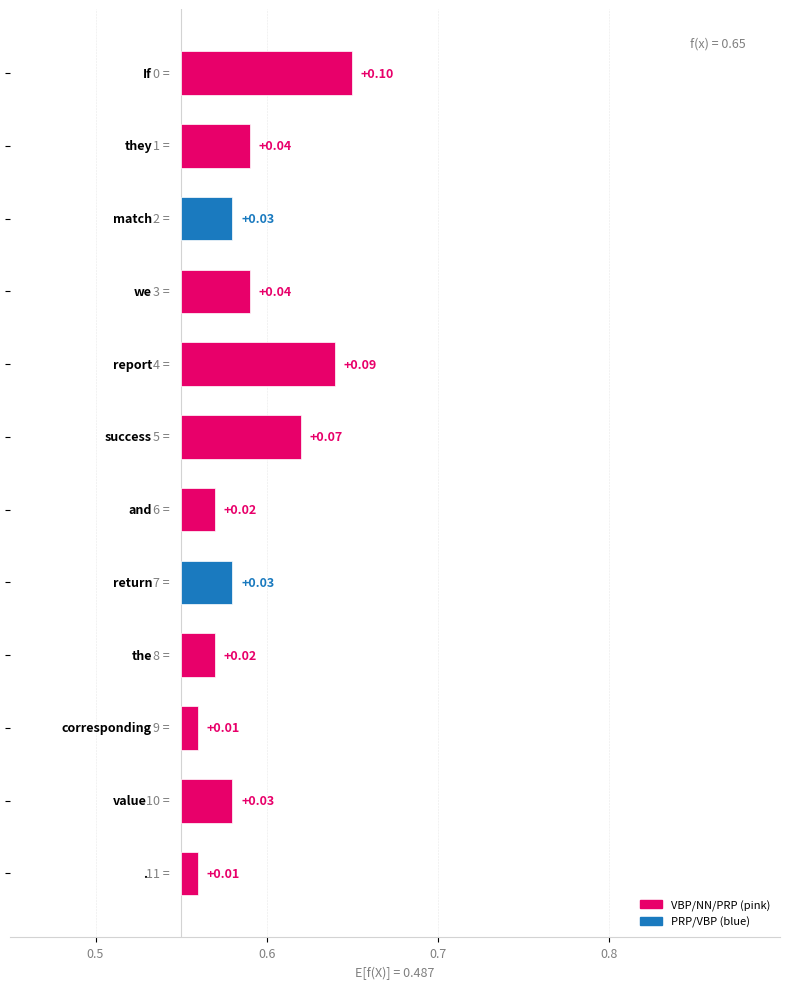

Reading left to right, transcribe all the data shown in this chart.

0.1	0.0	0.0	0.0	0.1	0.1	0.0	0.0	0.0	0.0	0.0	0.0